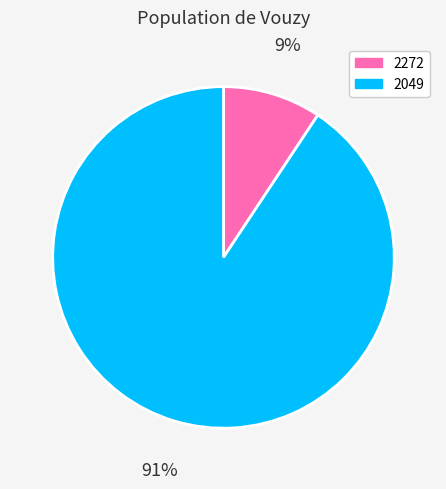

Which slice is the largest?

2049